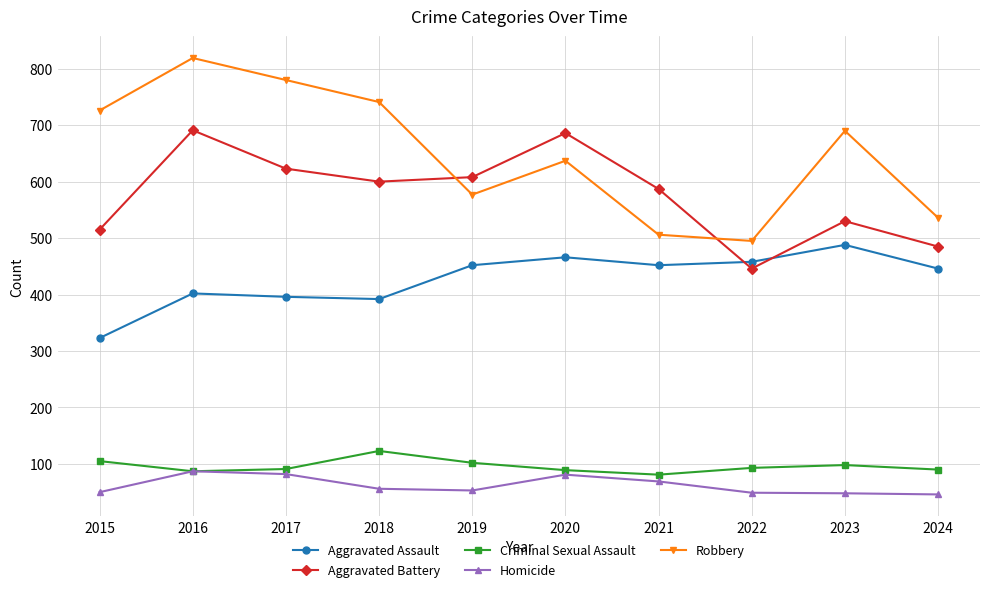

True or false: Criminal Sexual Assault has more than 2 points higher than both neighbors.

False